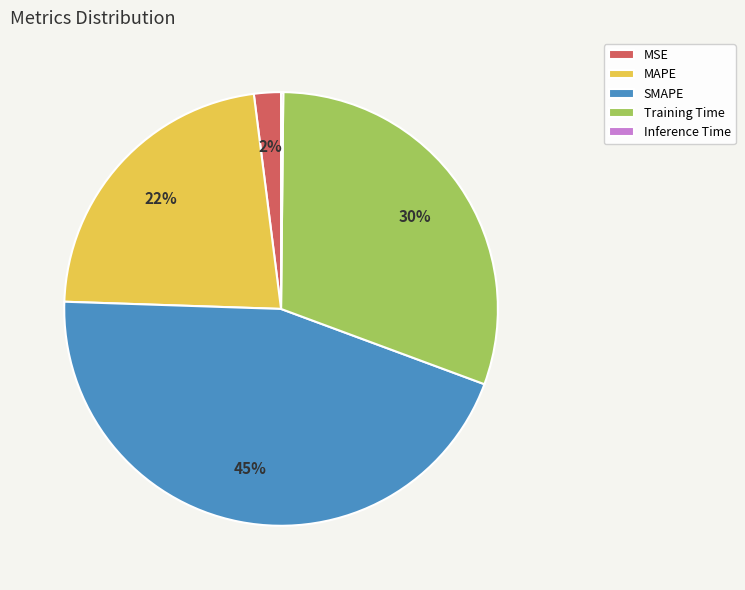

Which slice is the largest?

SMAPE